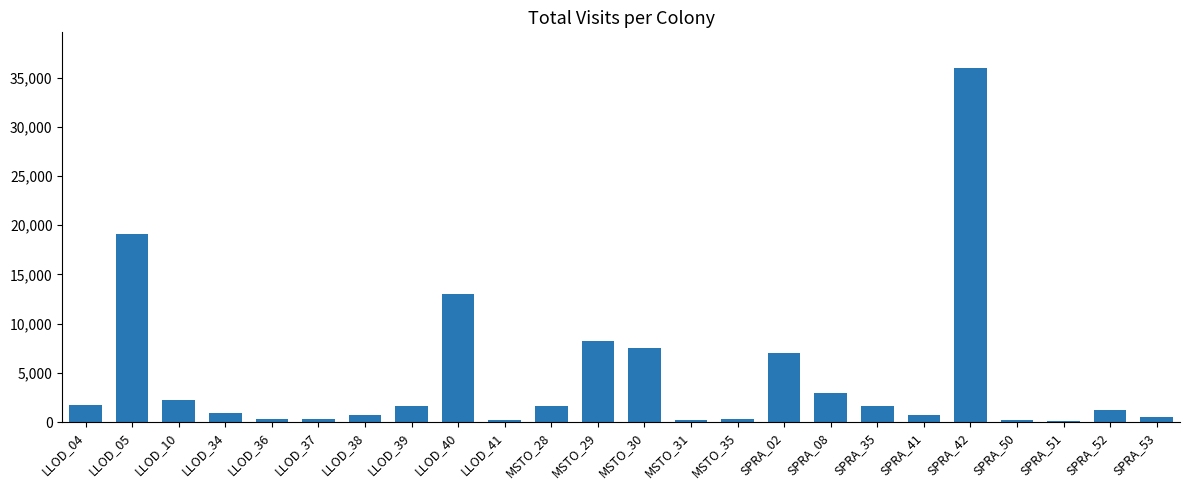

What is the sum of all values?

108561